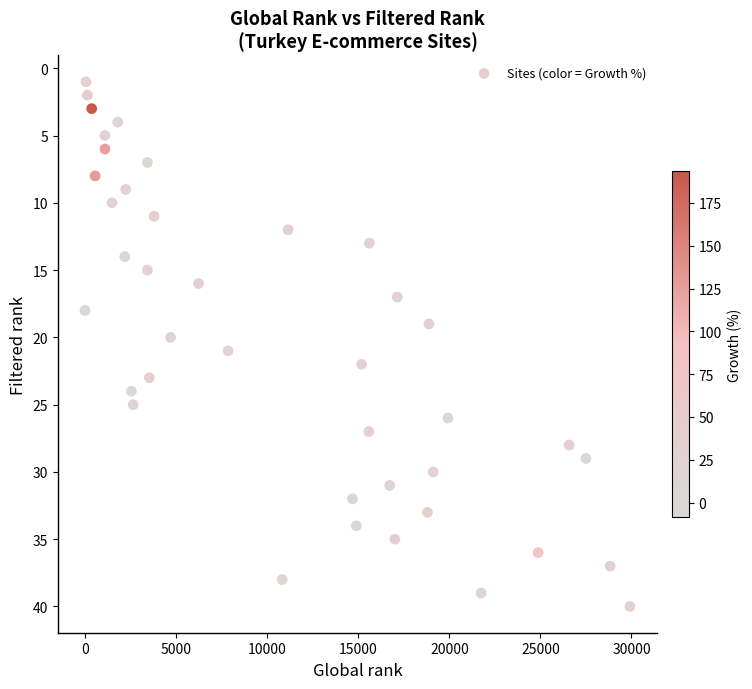

What is the range of X values (max minus min)?

29917